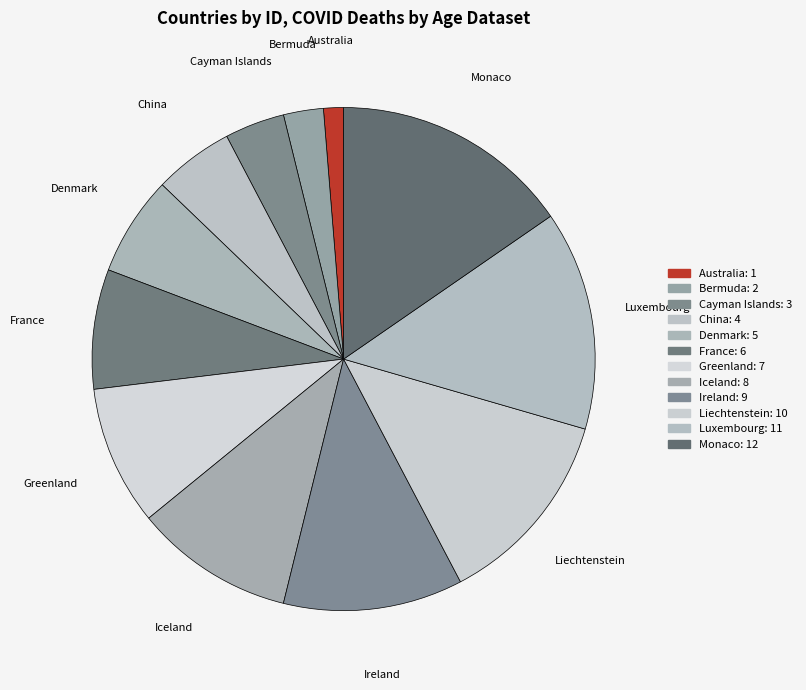

Which slice is the largest?

Monaco